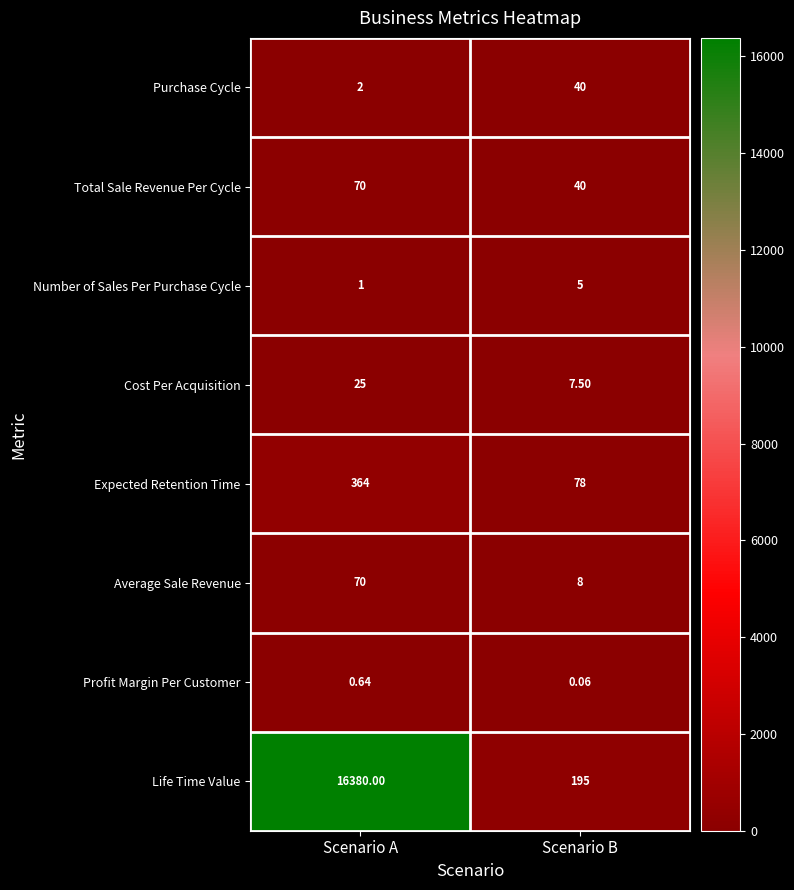

Where is Purchase Cycle nearest to the value 21?

Scenario A